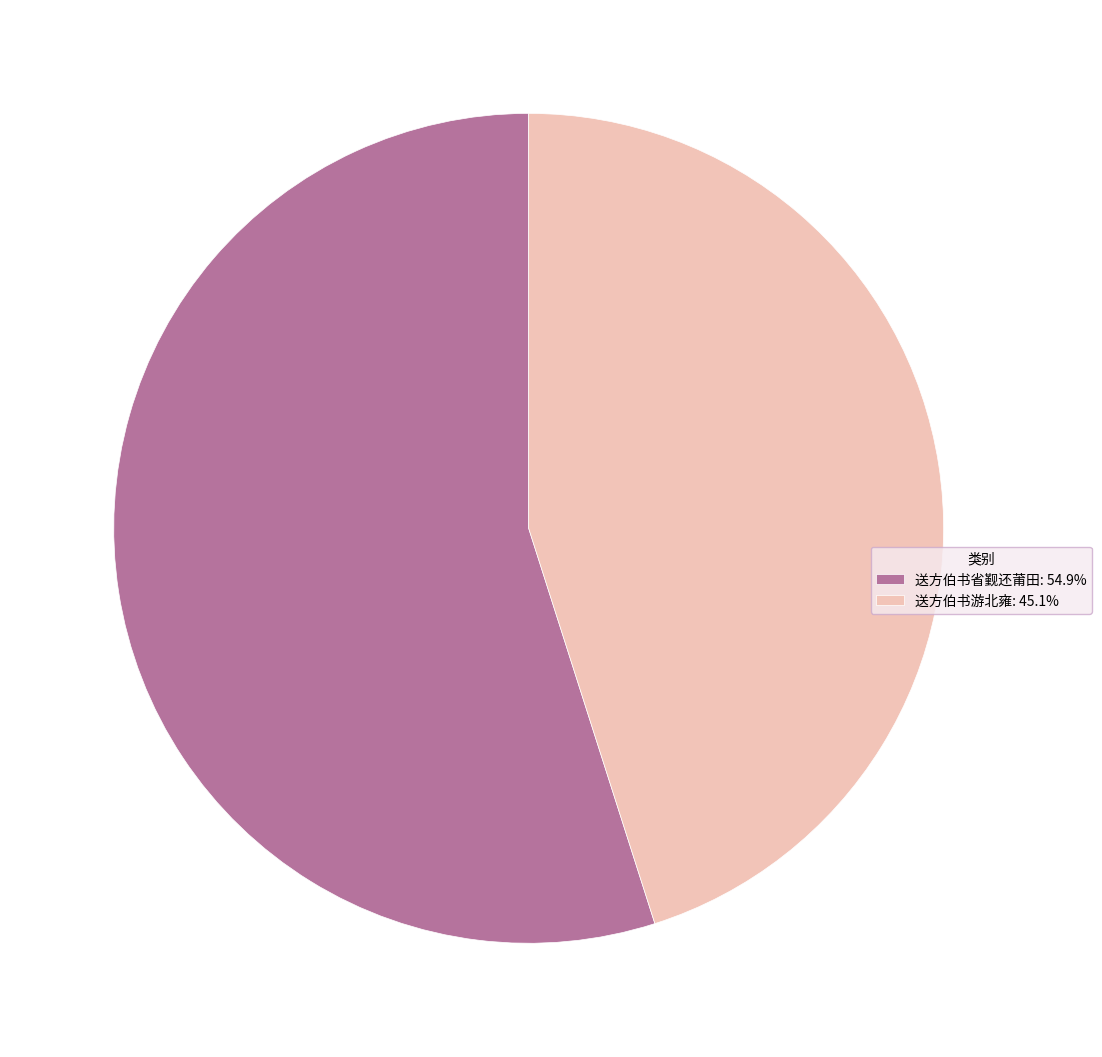

Does any single category account for the majority?

Yes